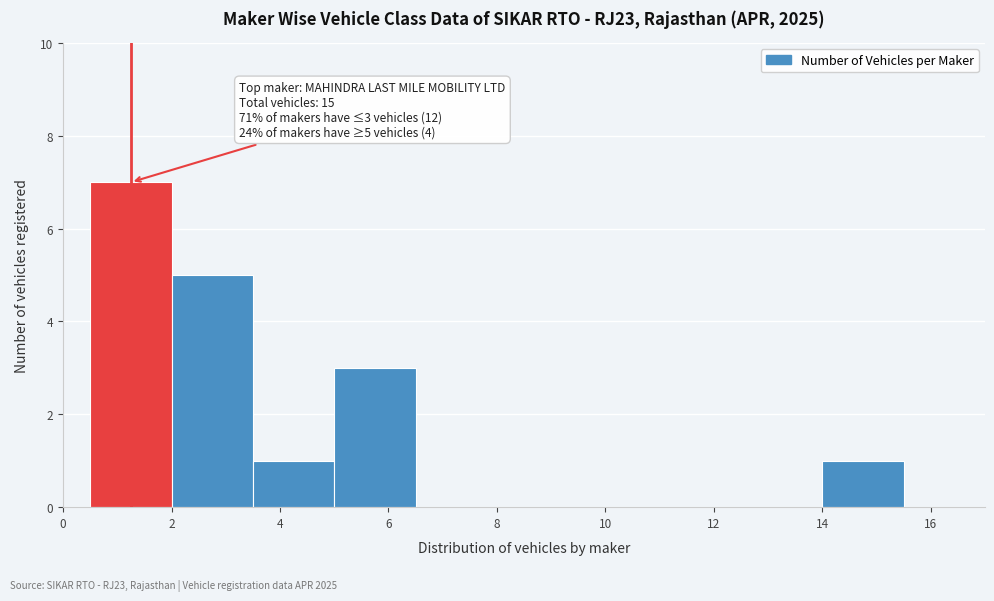

Which range on the x-axis has the tallest bar?

0.5 to 2.0